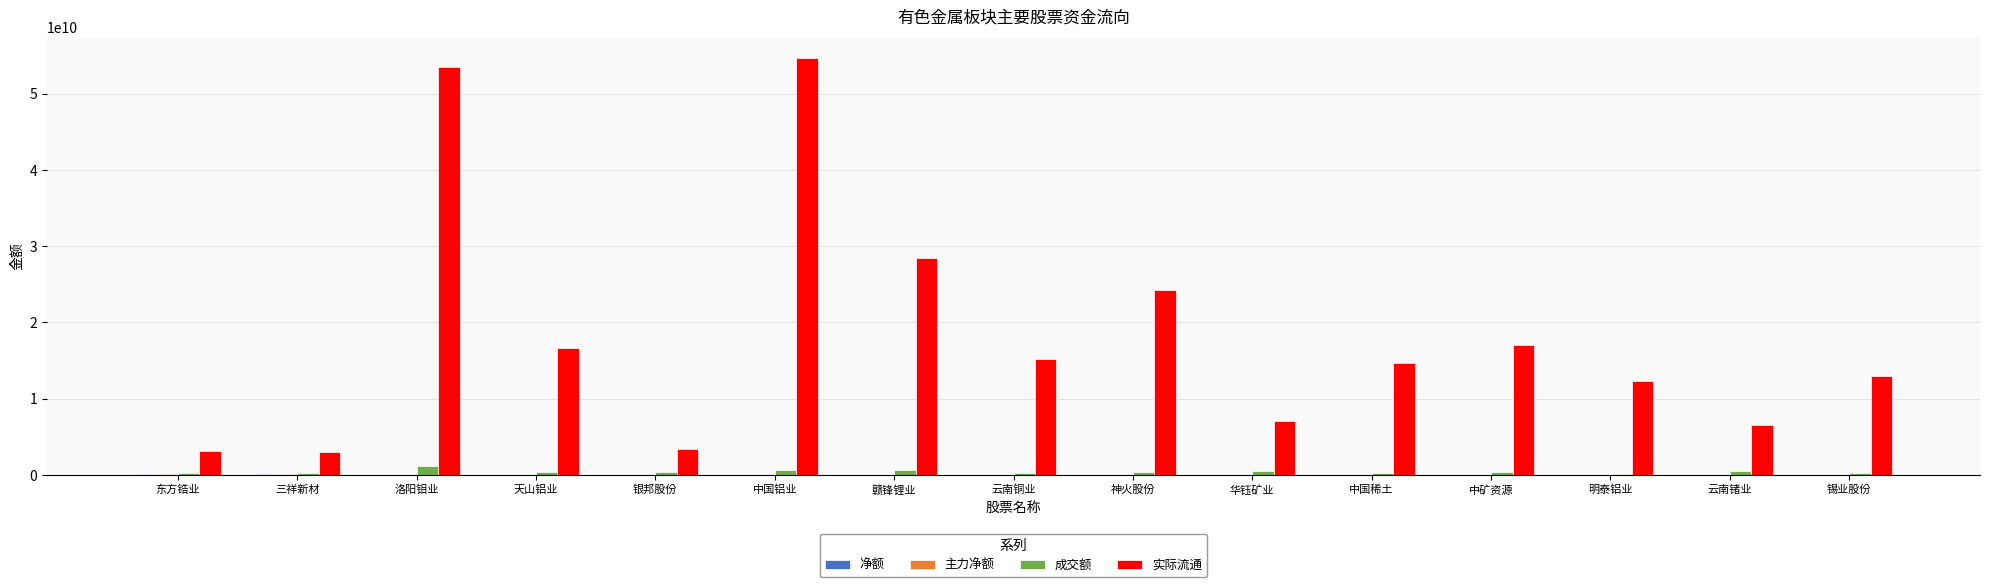

What is the maximum value shown in the chart?

54731719454